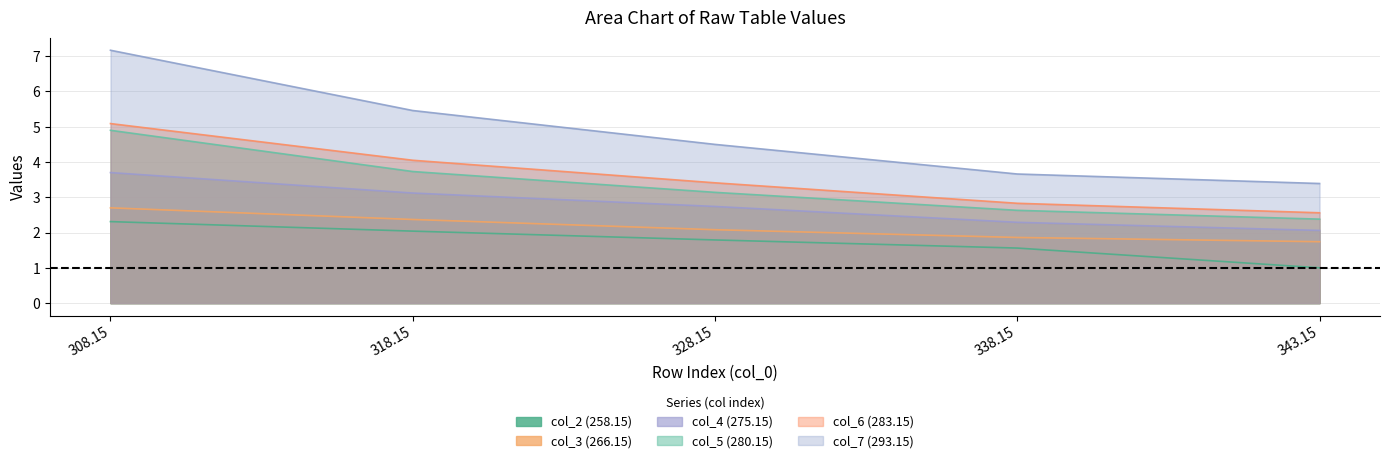

Which series has the widest spread of values?

col_7 (293.15)